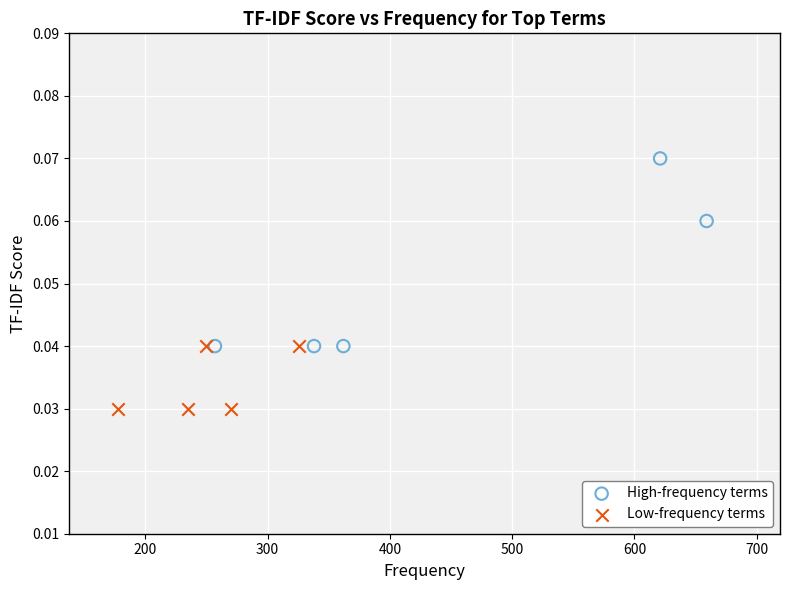

Which series has the widest spread of Y values?

High-frequency terms